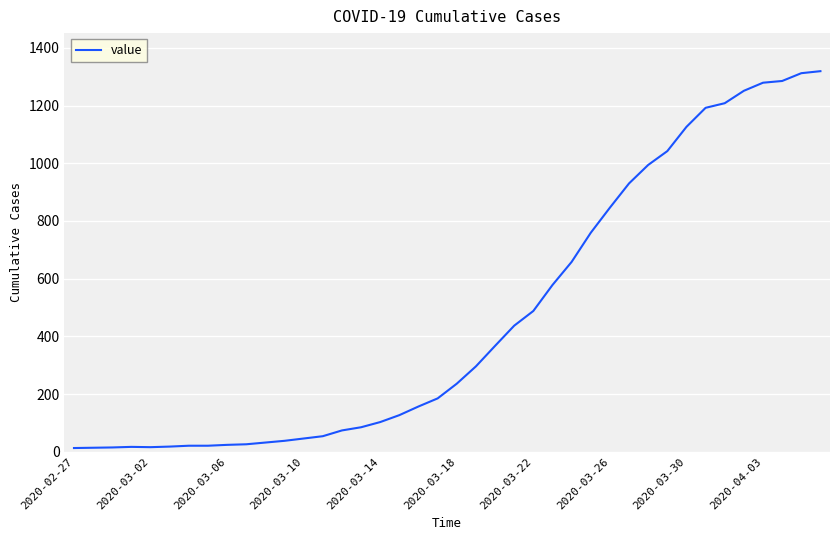

What is the maximum value shown in the chart?

1319